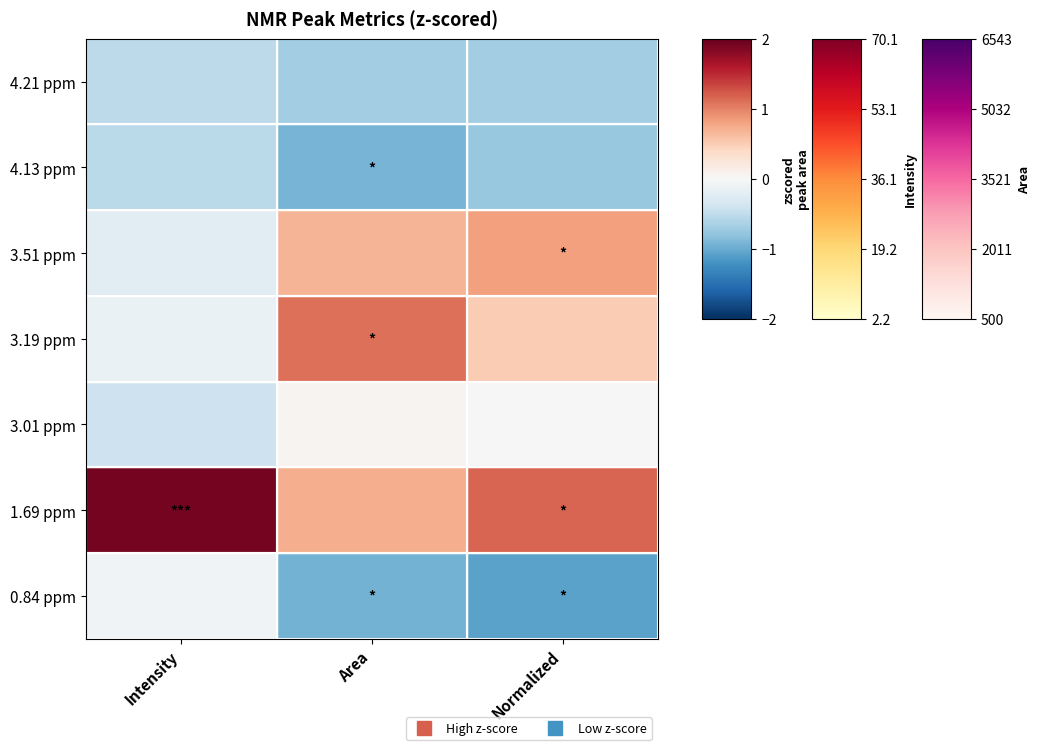

Rank the series by their maximum value, from highest to lowest.

1.69 ppm, 3.19 ppm, 3.51 ppm, 3.01 ppm, 0.84 ppm, 4.21 ppm, 4.13 ppm